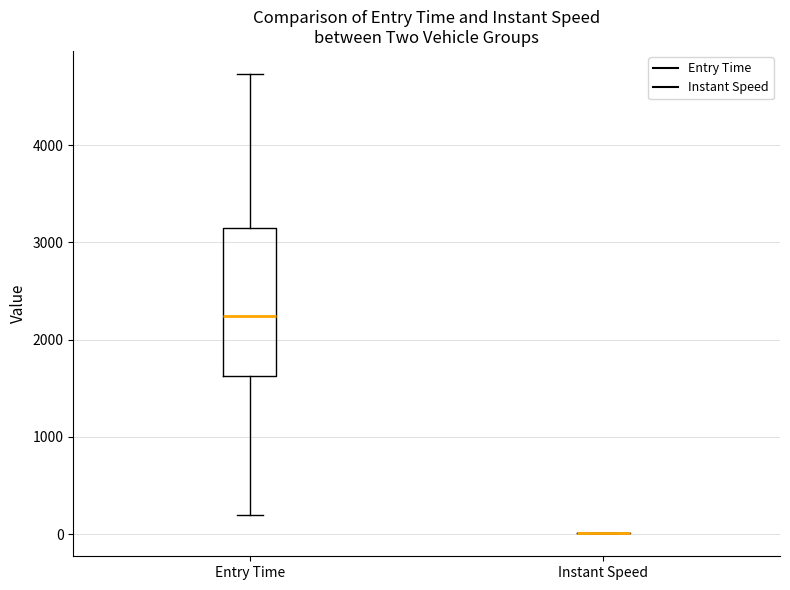

Reading left to right, transcribe this box plot: for each box, give where its median line is, the range the box spans, and where its two whiskers end, as read against the y-axis. The values are not printed on the chart, so give them approximately, as read against the axis.

Entry Time: median 2200, box 1600 to 3100, whiskers 200 to 4700
Instant Speed: box collapsed to a line at 0, whiskers 0 to 0